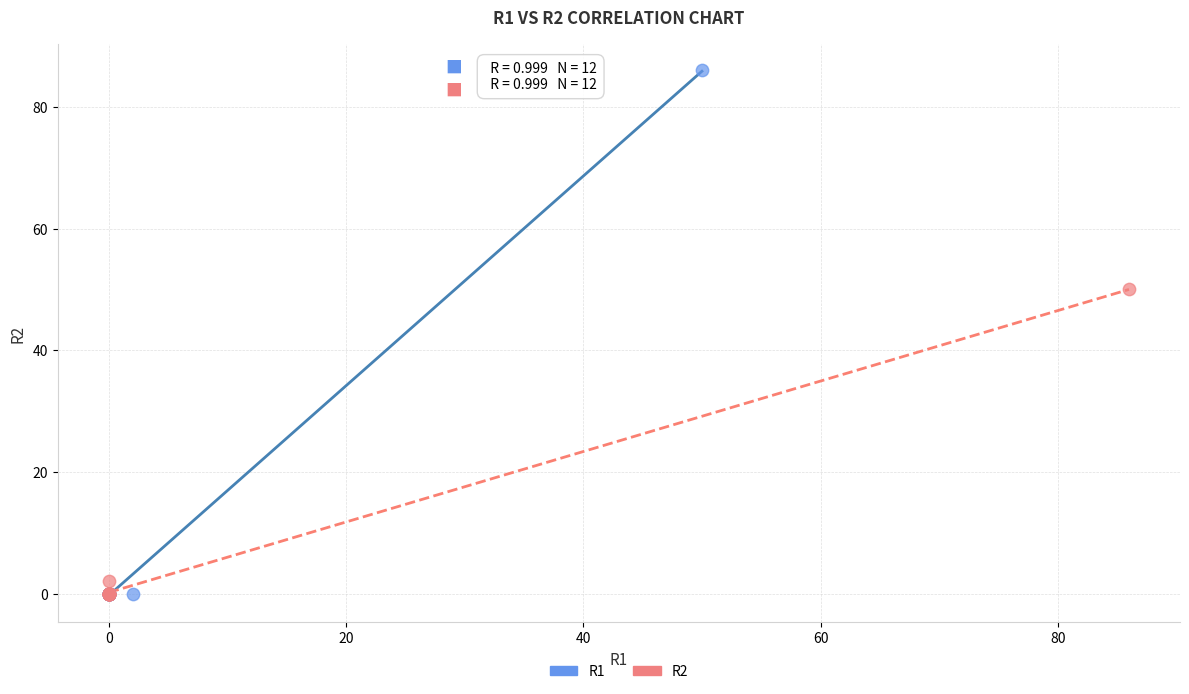

What are all the series names shown in the legend?

R1, R2